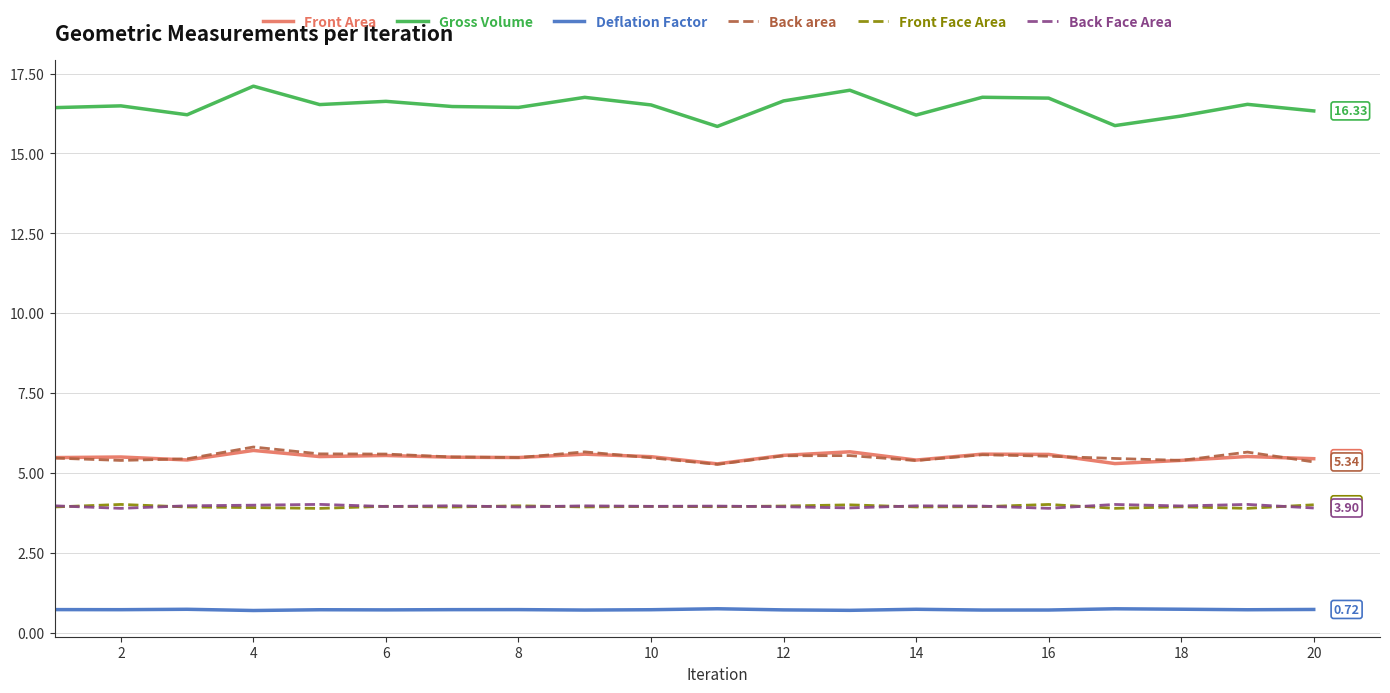

Which series has the largest total across all categories?

Gross Volume